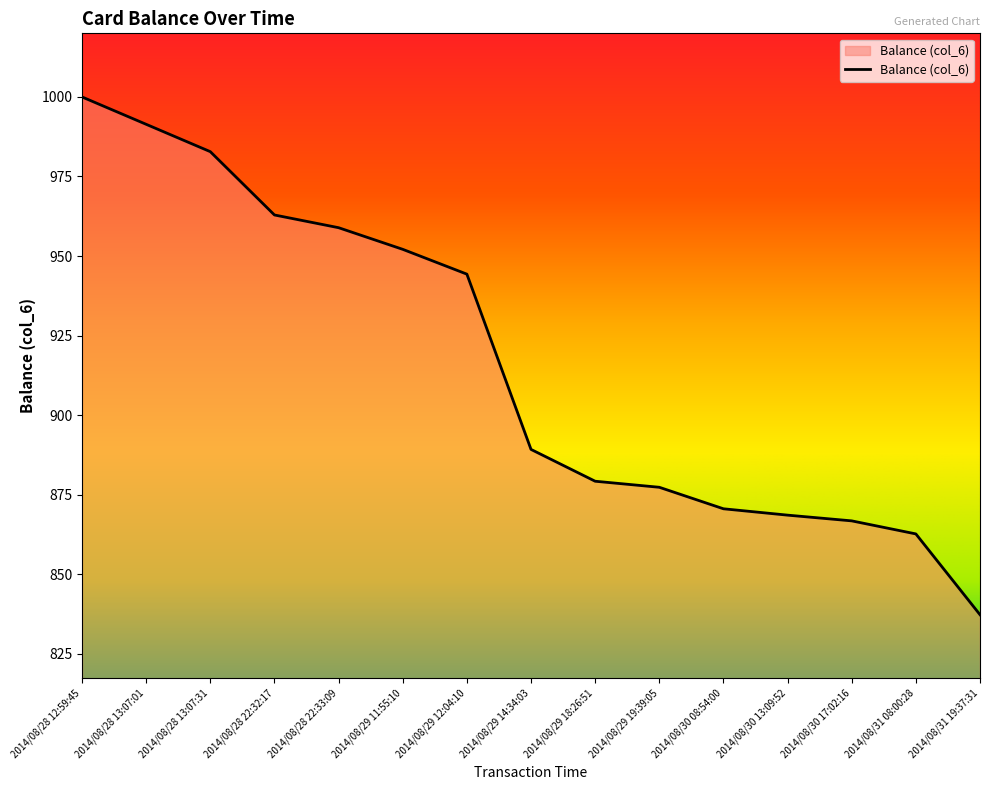

What is the approximate value at 2014/08/29 11:55:10?

952.1